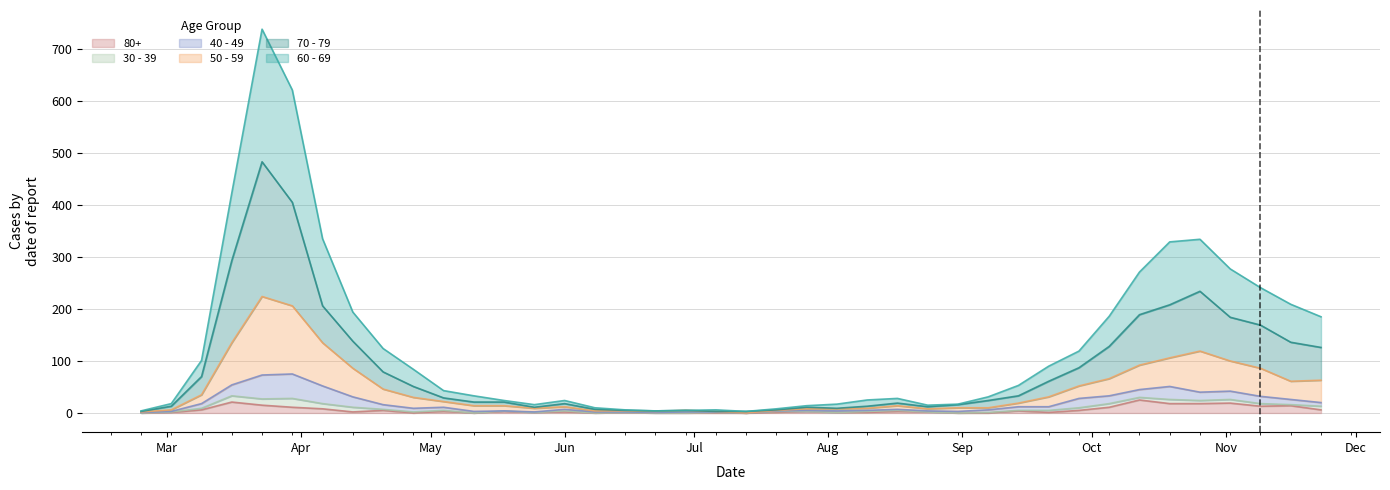

Which label corresponds to the smallest value in the chart?

2020-07-13